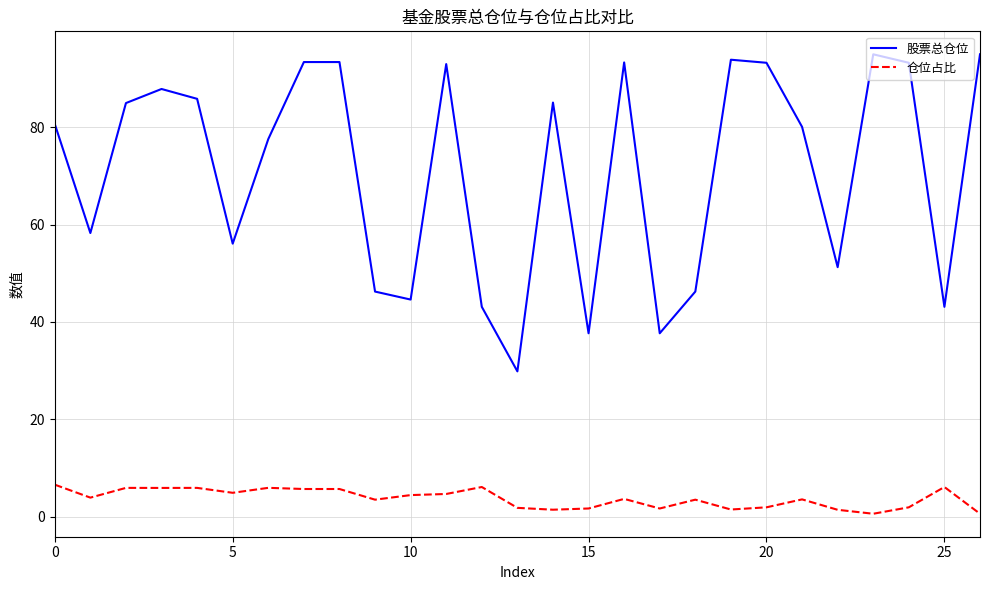

Does the chart have visible grid lines?

Yes